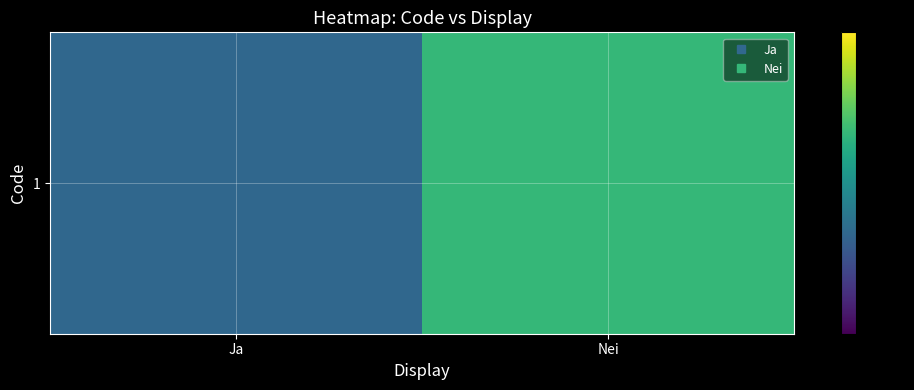

What is the sum of the values at Ja and Nei?

3